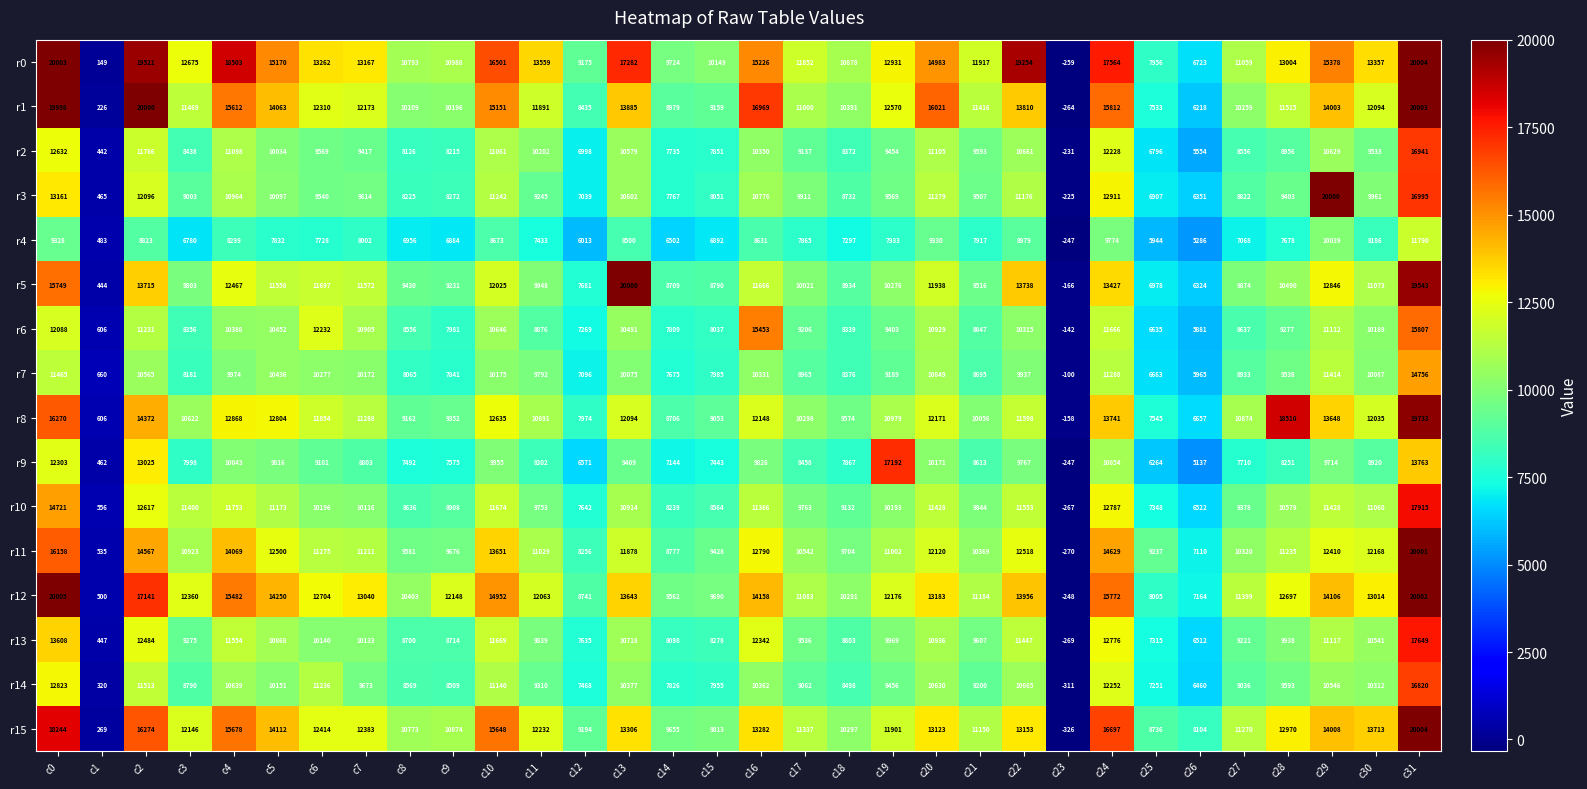

What is the difference between the second highest and minimum values in the r10 series?

14988